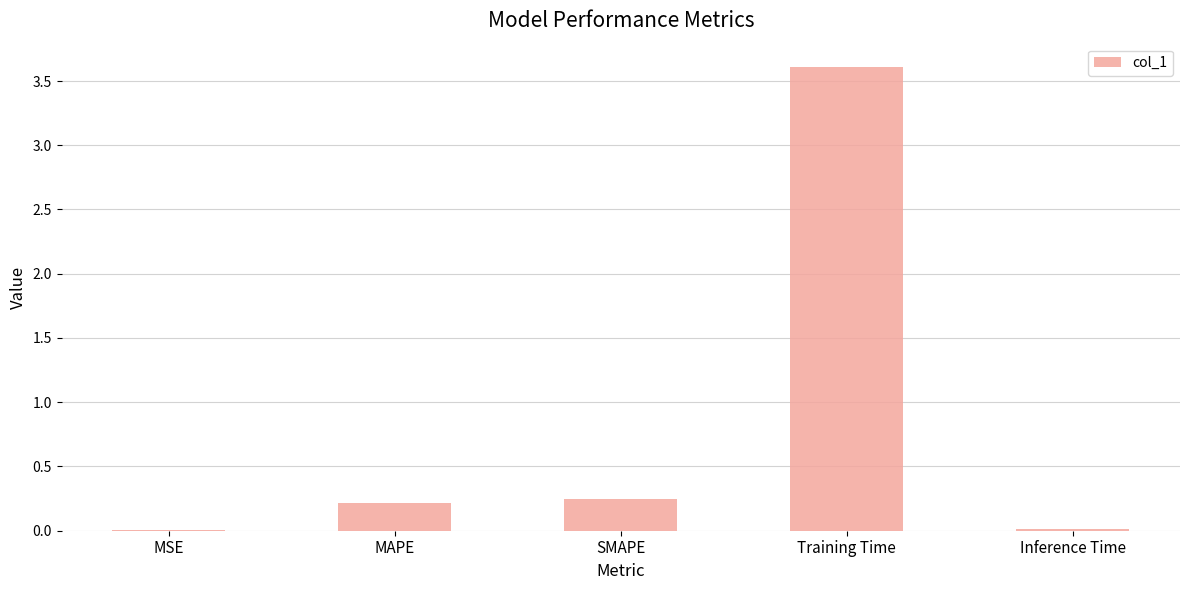

Is it true that the value at MSE is 0.0?

True